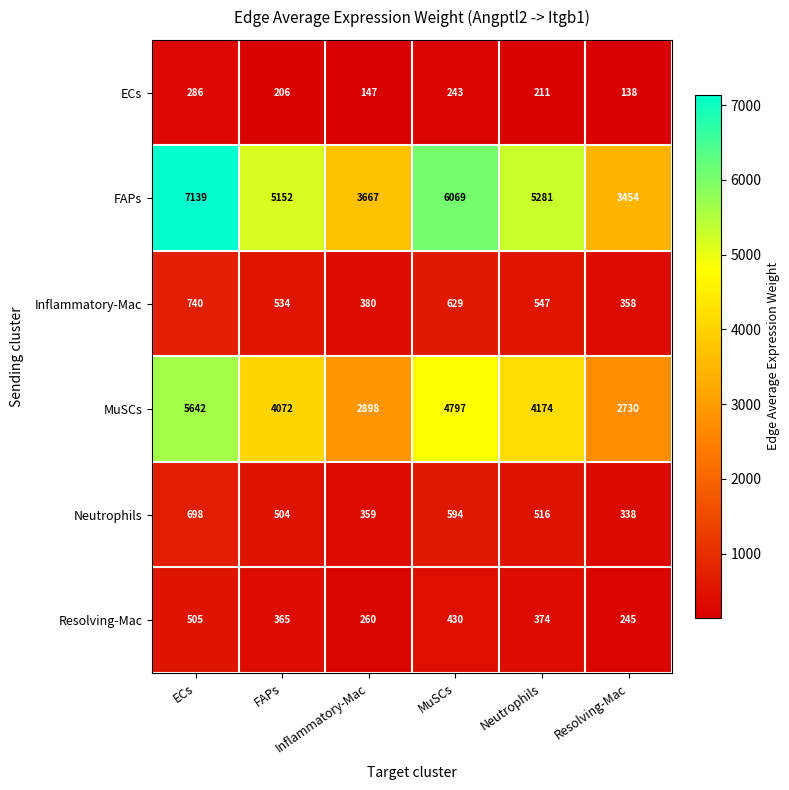

The Resolving-Mac series shows 365 at FAPs. True or false?

True